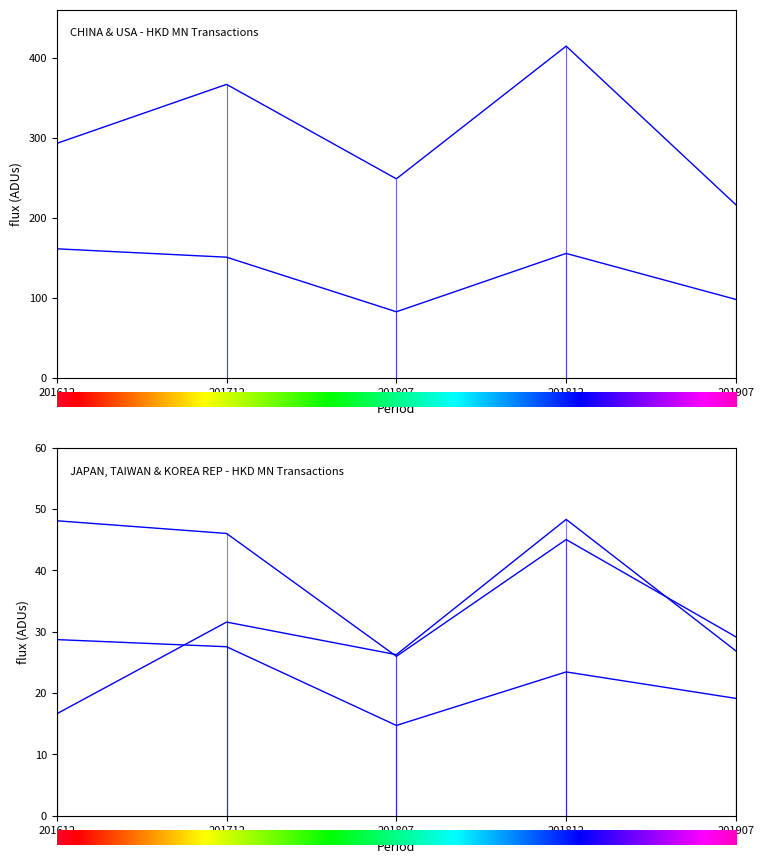

Does the chart have visible grid lines?

No